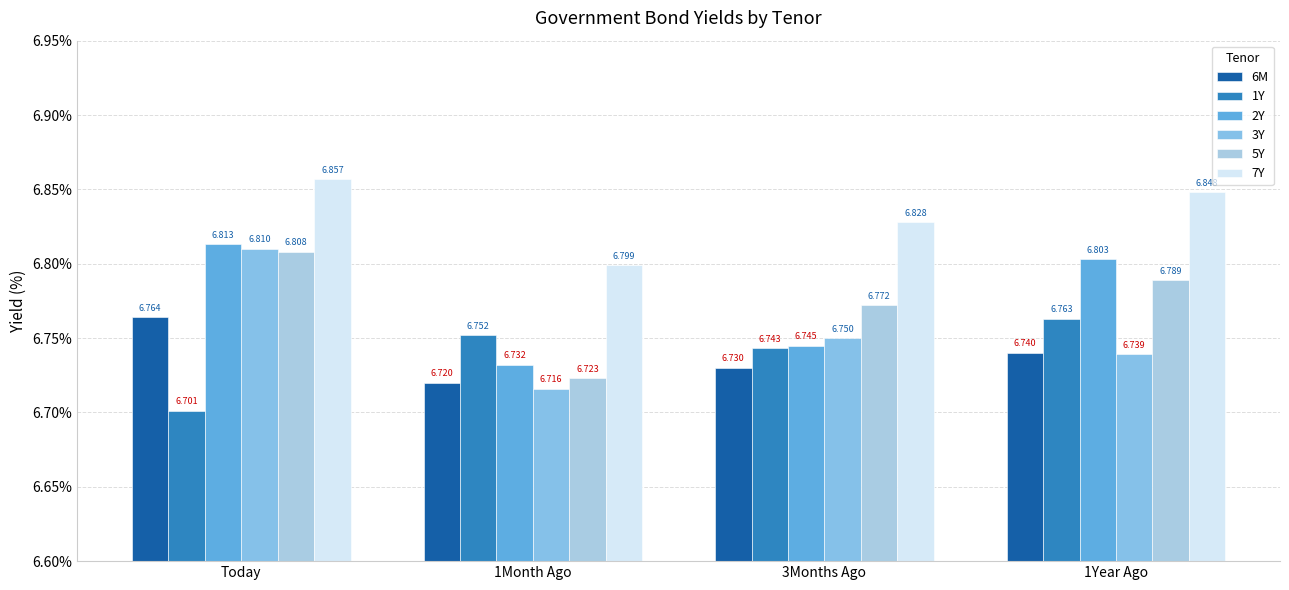

List the labels in order of 3Y value, smallest first.

1Month Ago, 1Year Ago, 3Months Ago, Today